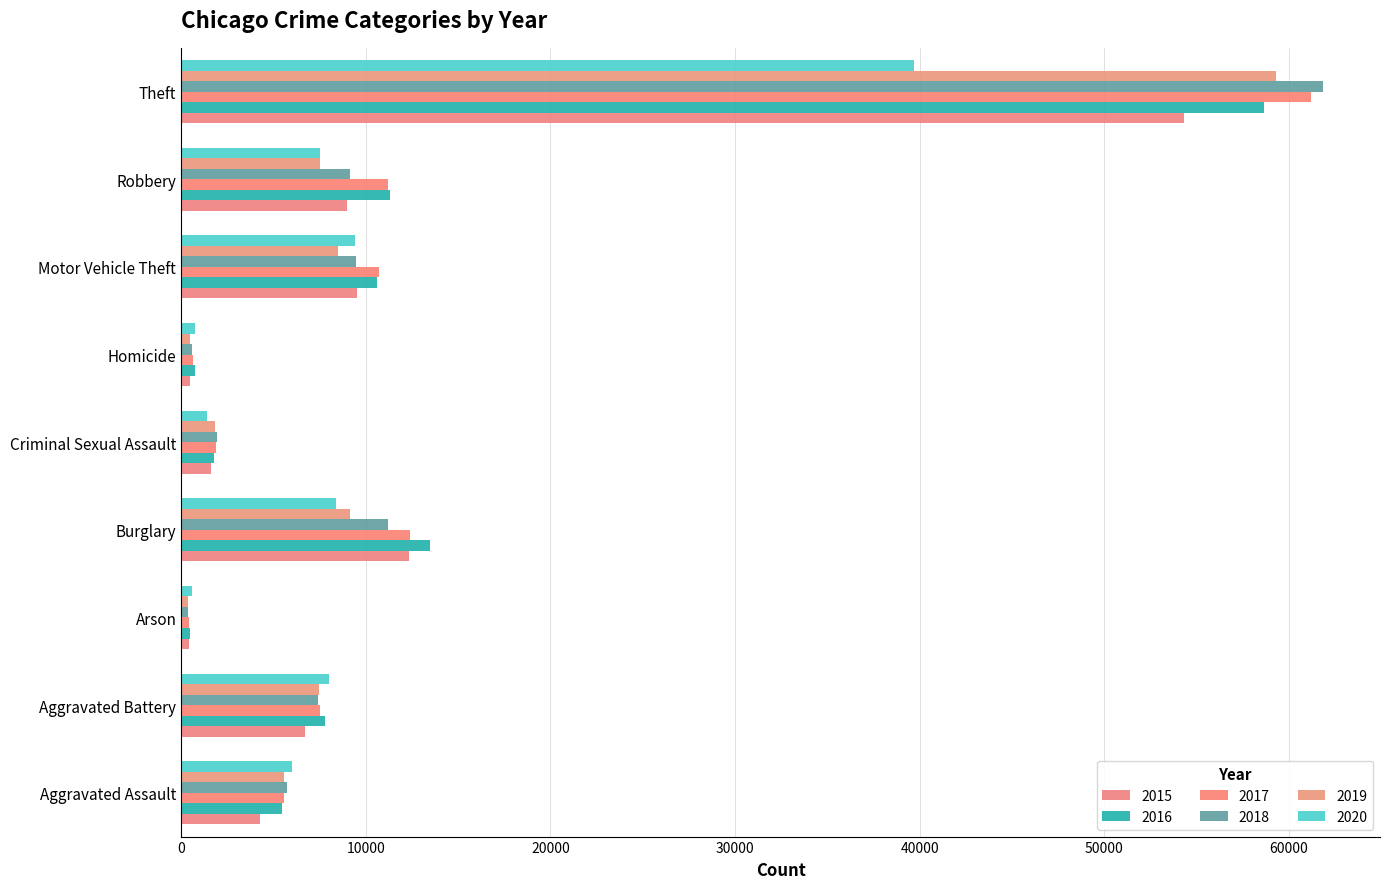

Where is 2015 nearest to the value 27388?

Burglary